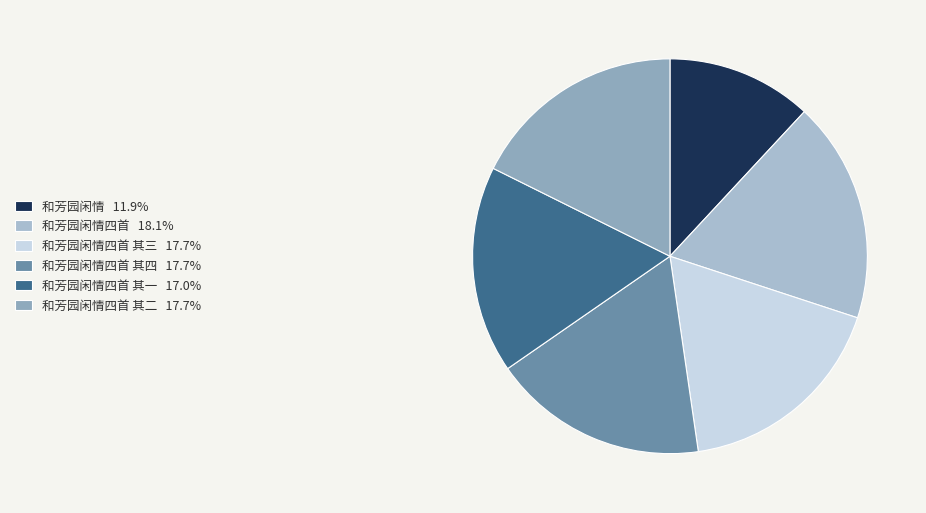

What is the largest slice in the pie chart?

和芳园闲情四首